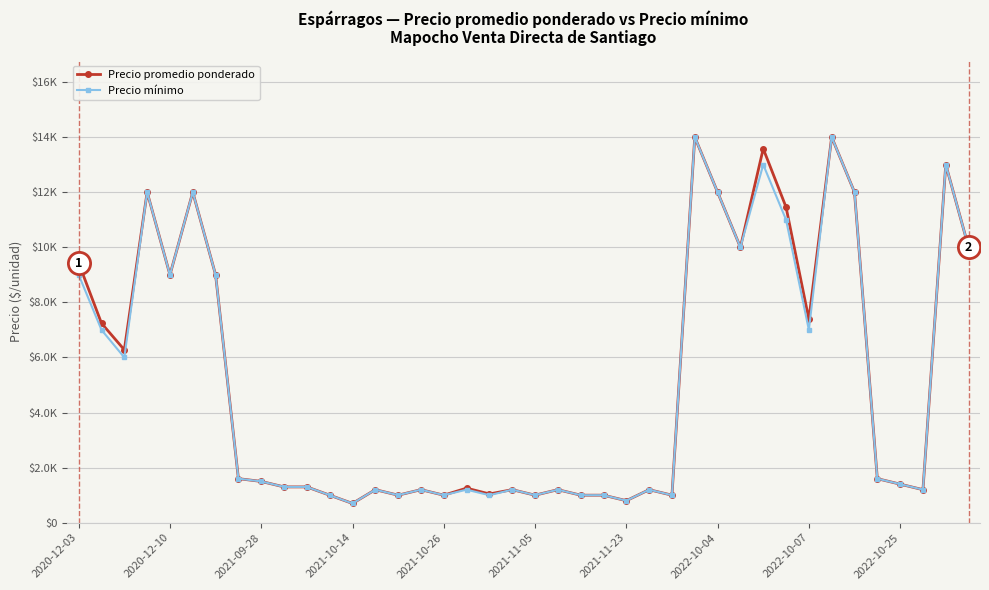

What are all the series names shown in the legend?

Precio promedio ponderado, Precio mínimo